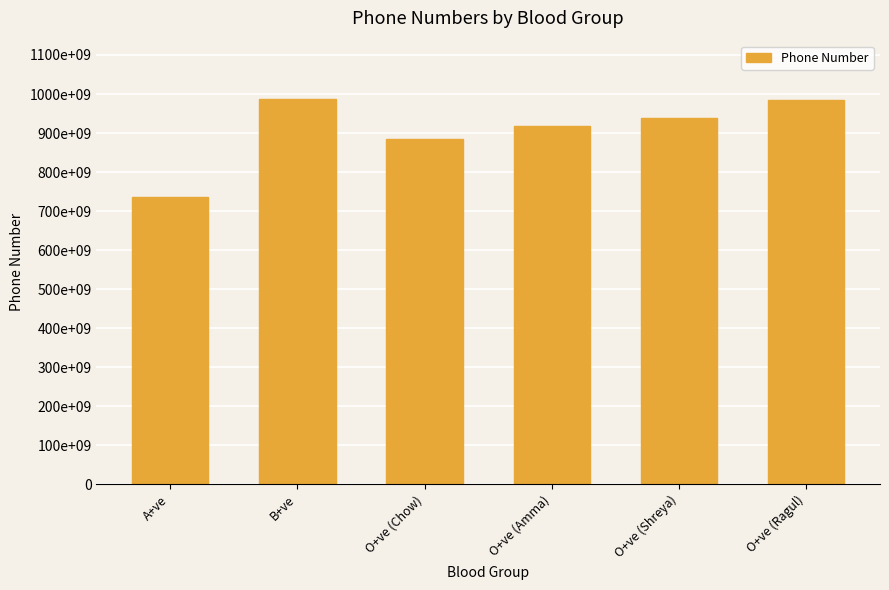

Are the bars grouped side by side (vs. stacked)?

No